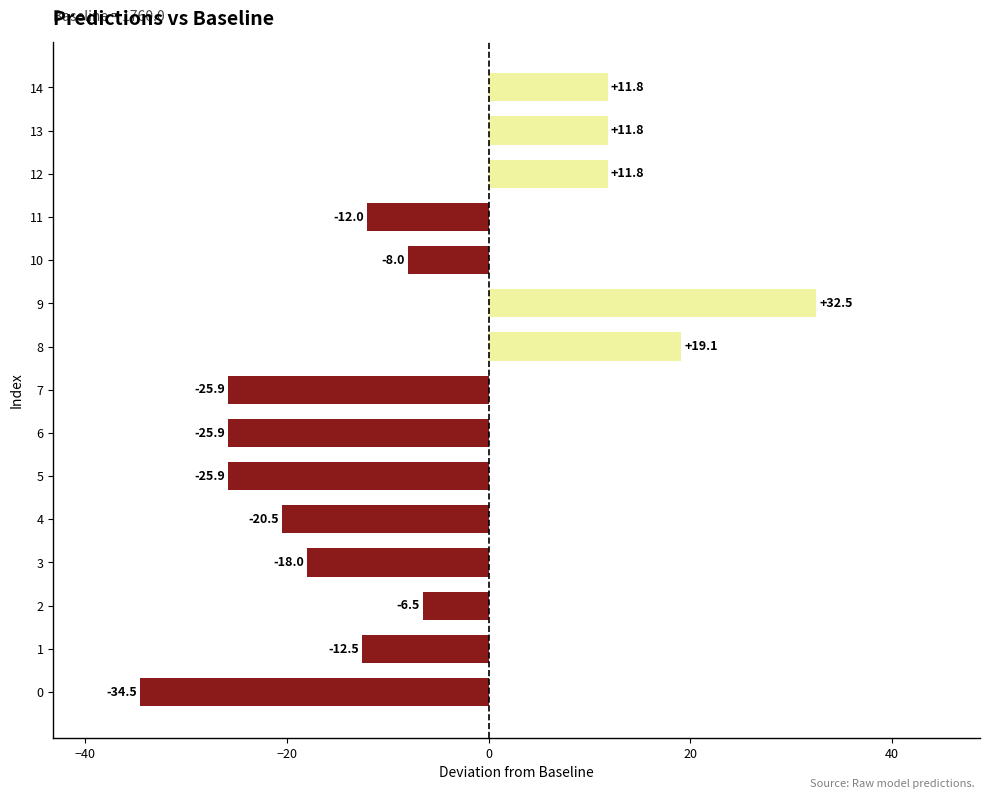

The value at 13 is 7.6. True or false?

False